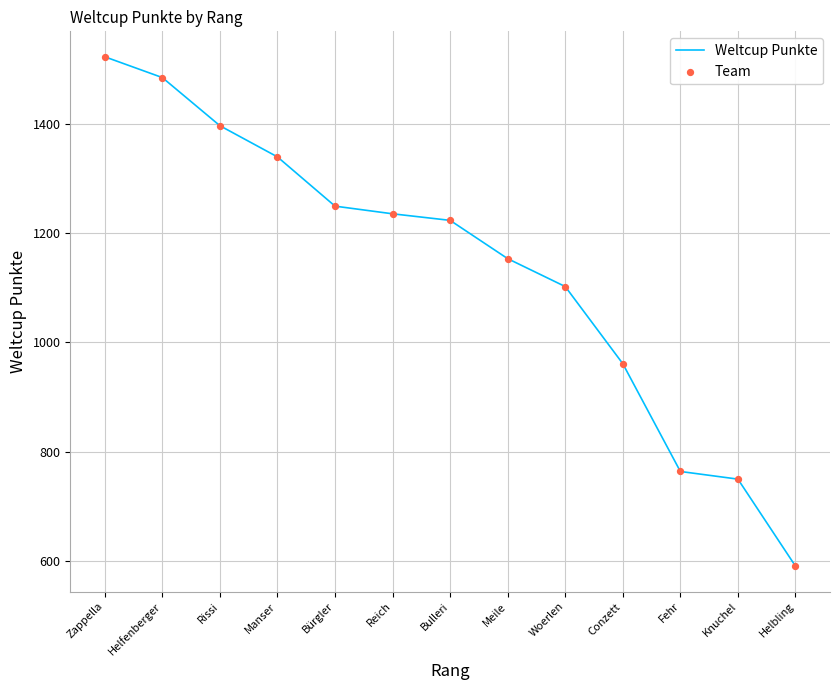

Which category has the highest value across all series?

Zappella